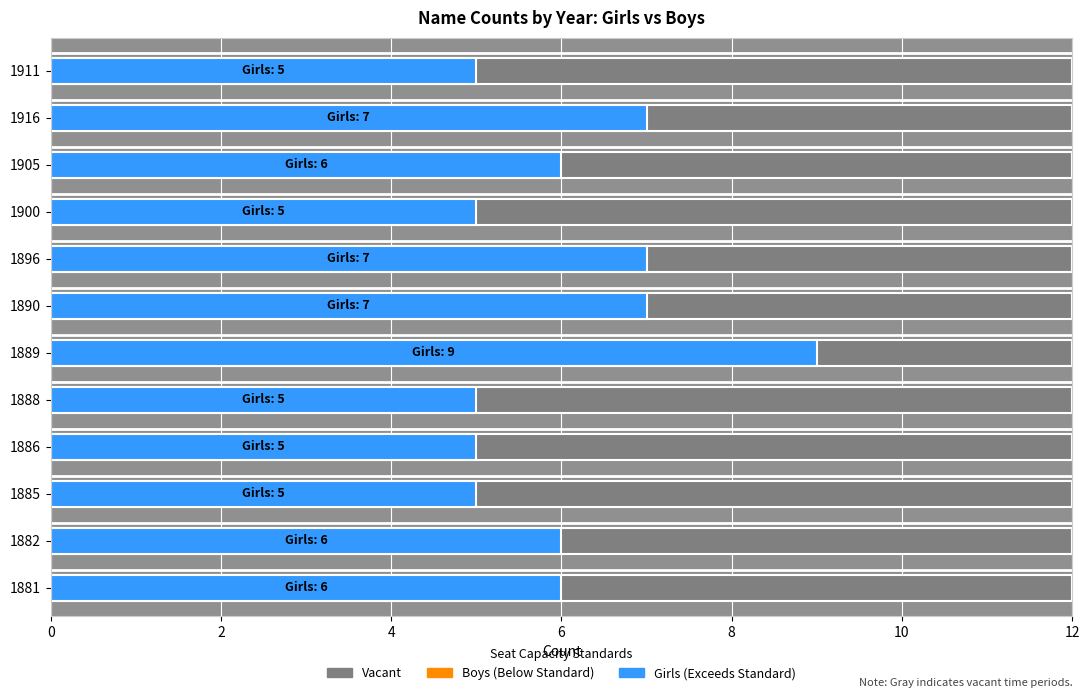

At how many categories does at least one series exceed 0?

12